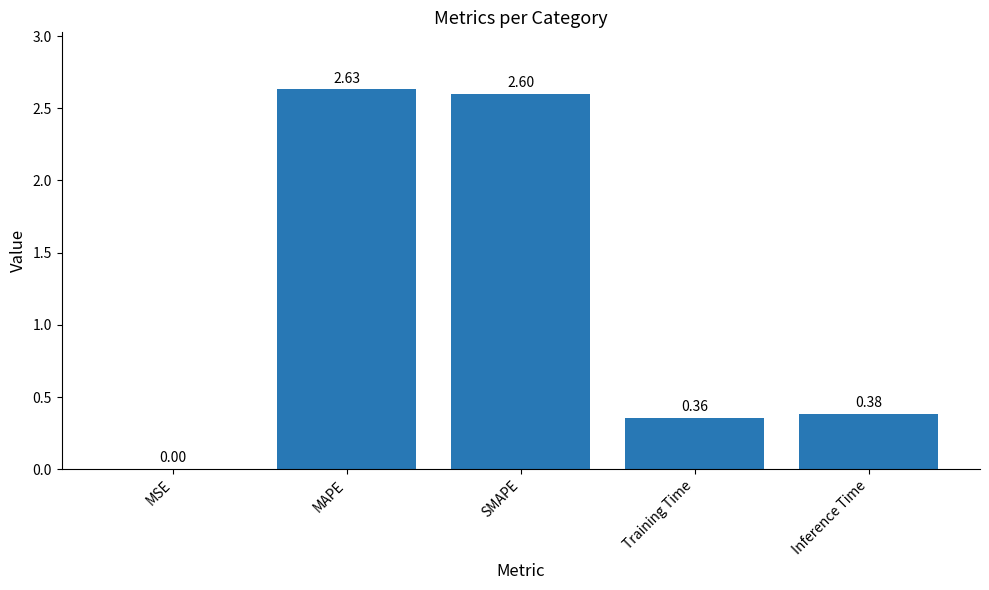

Between MSE and Inference Time, which is larger?

Inference Time